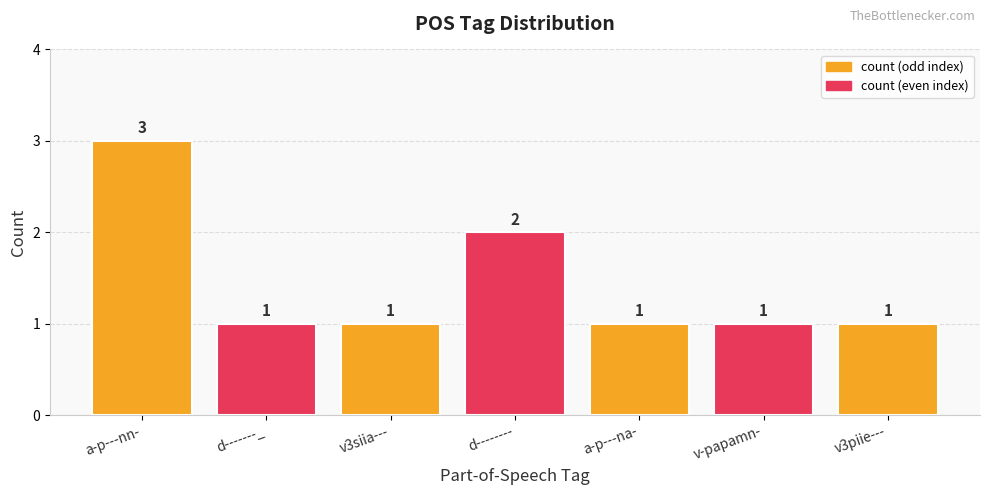

How many series are shown in this chart?

1